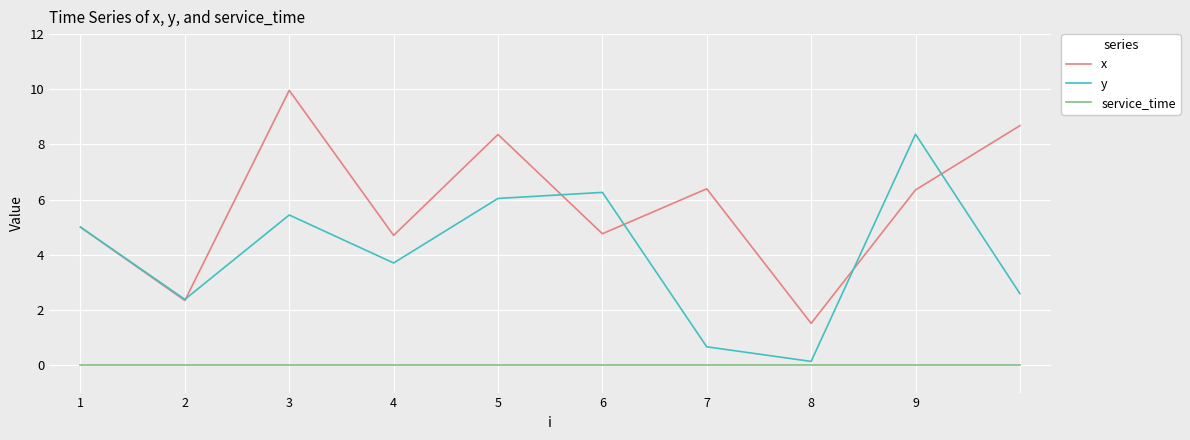

True or false: service_time and x cross at least once.

False